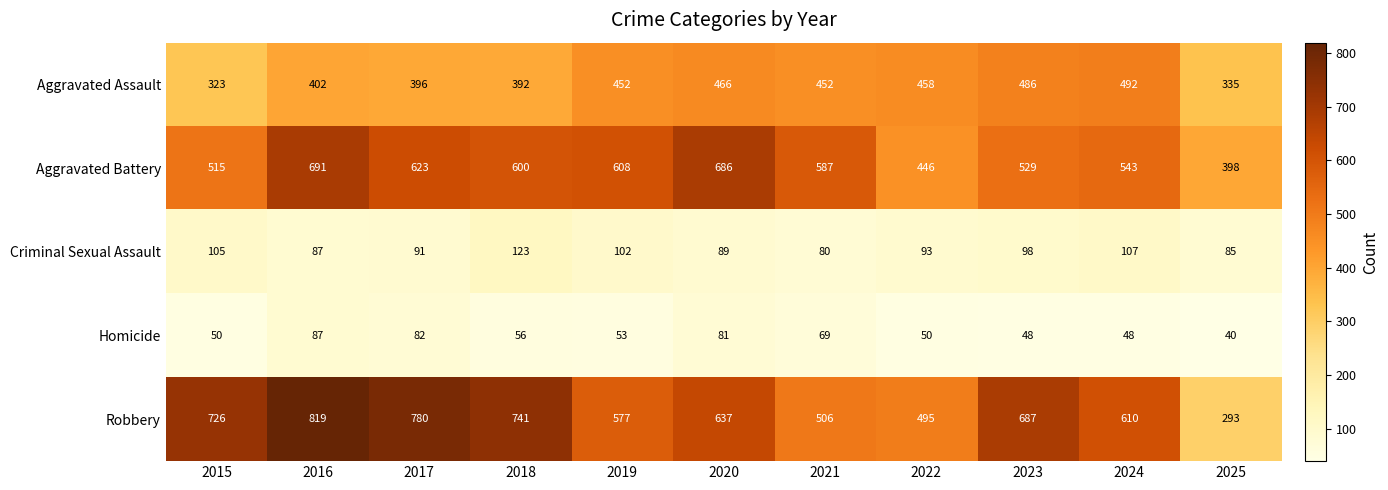

How many data points in Homicide are less than 53?

5